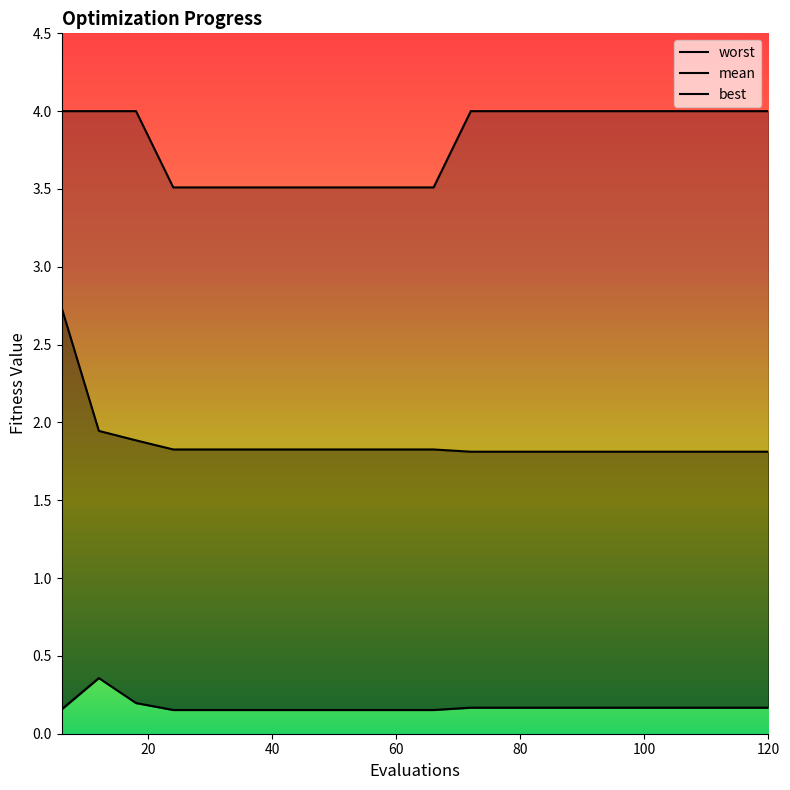

List the series in order of their peak value, highest first.

worst, mean, best